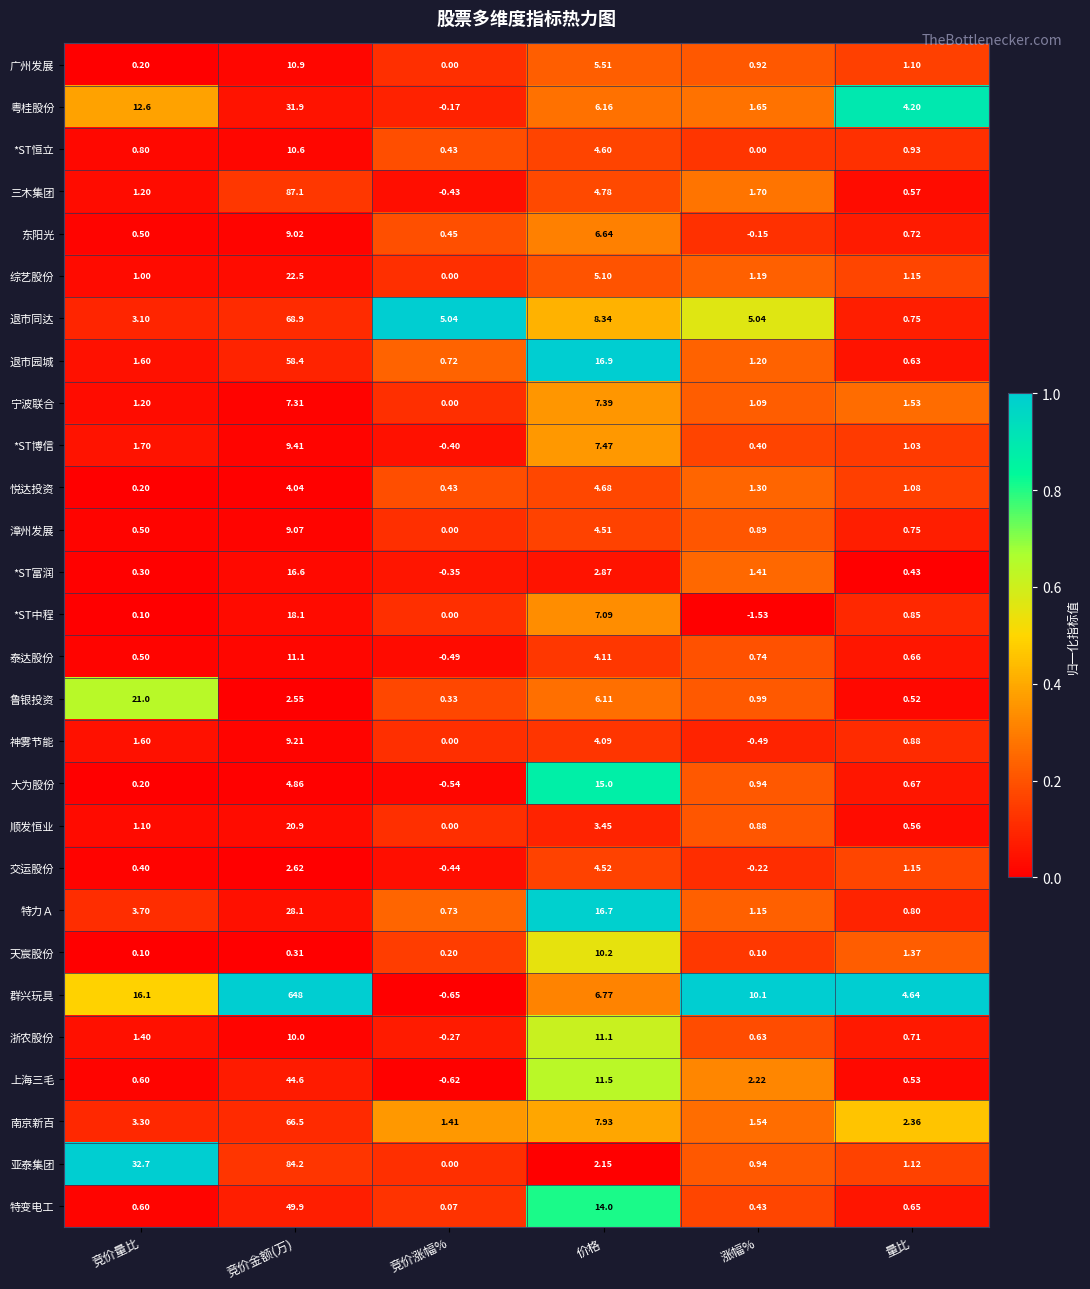

Rank the series at 价格 from lowest to highest value.

亚泰集团, *ST富润, 顺发恒业, 神雾节能, 泰达股份, 漳州发展, 交运股份, *ST恒立, 悦达投资, 三木集团, 综艺股份, 广州发展, 鲁银投资, 粤桂股份, 东阳光, 群兴玩具, *ST中程, 宁波联合, *ST博信, 南京新百, 退市同达, 天宸股份, 浙农股份, 上海三毛, 特变电工, 大为股份, 特力Ａ, 退市园城